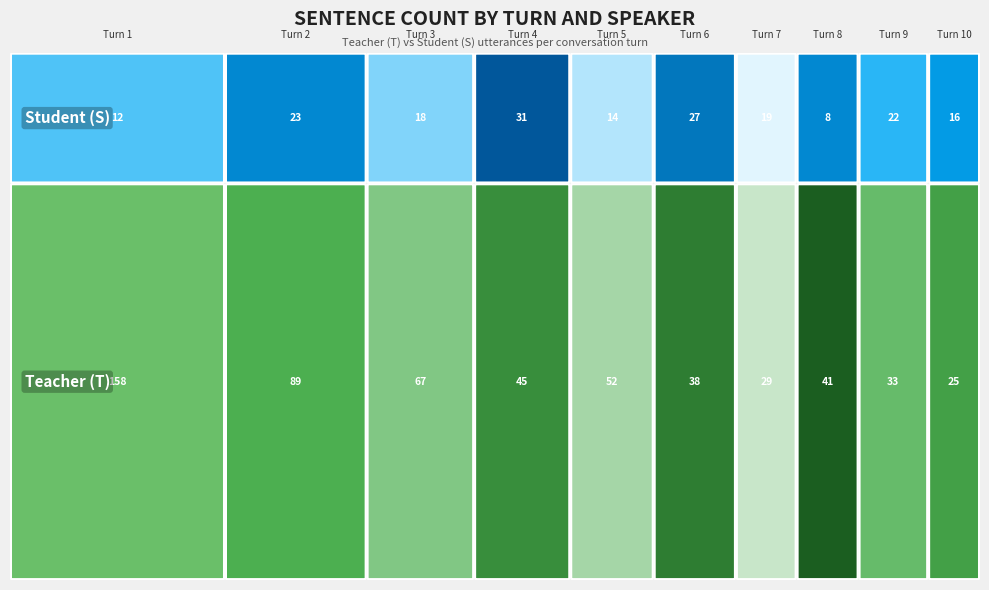

What is the total value across all series at S?

190